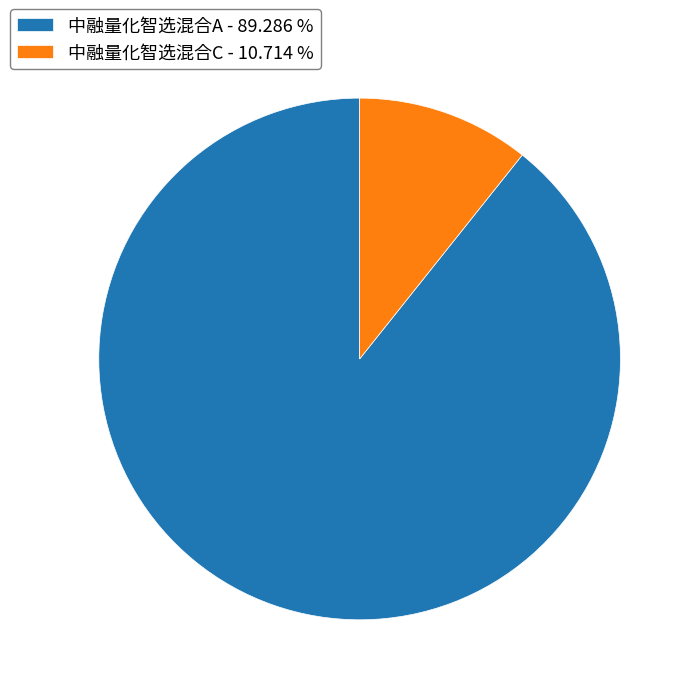

Combined, do 中融量化智选混合A - 89.286 % and 中融量化智选混合C - 10.714 % account for over 50%?

Yes